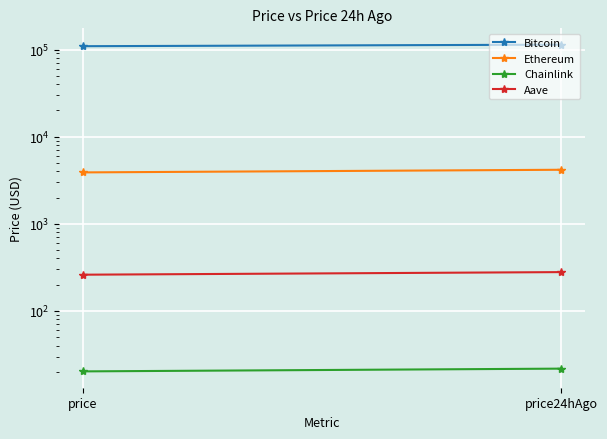

Which series has the widest spread of values?

Bitcoin